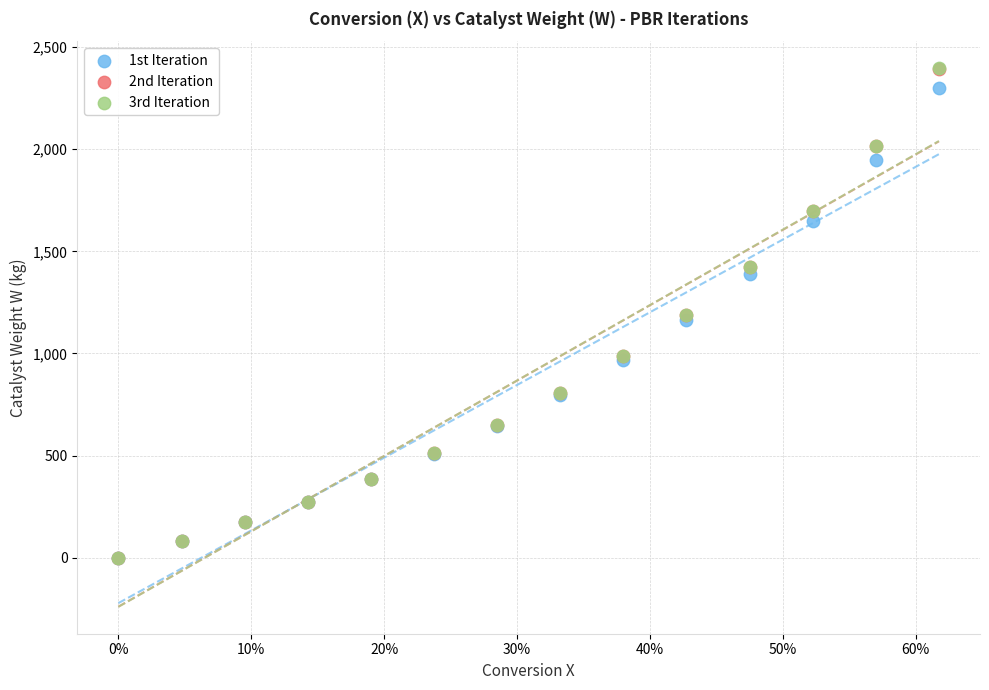

What are all the series names shown in the legend?

1st Iteration, 2nd Iteration, 3rd Iteration